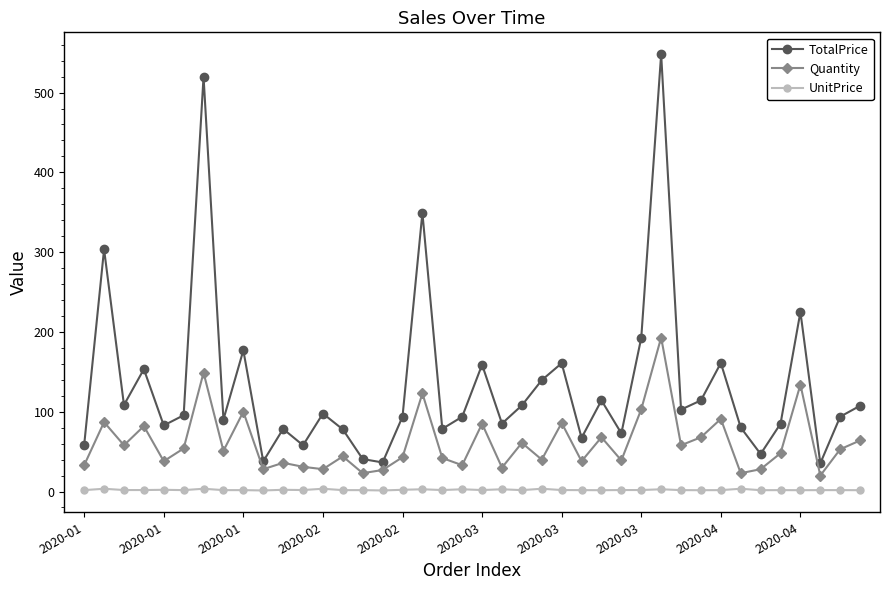

What is the minimum value for Quantity?

20.0